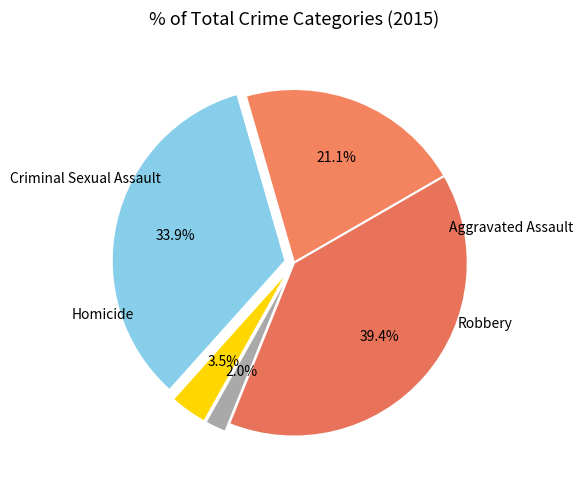

Count the number of slices in the pie.

5